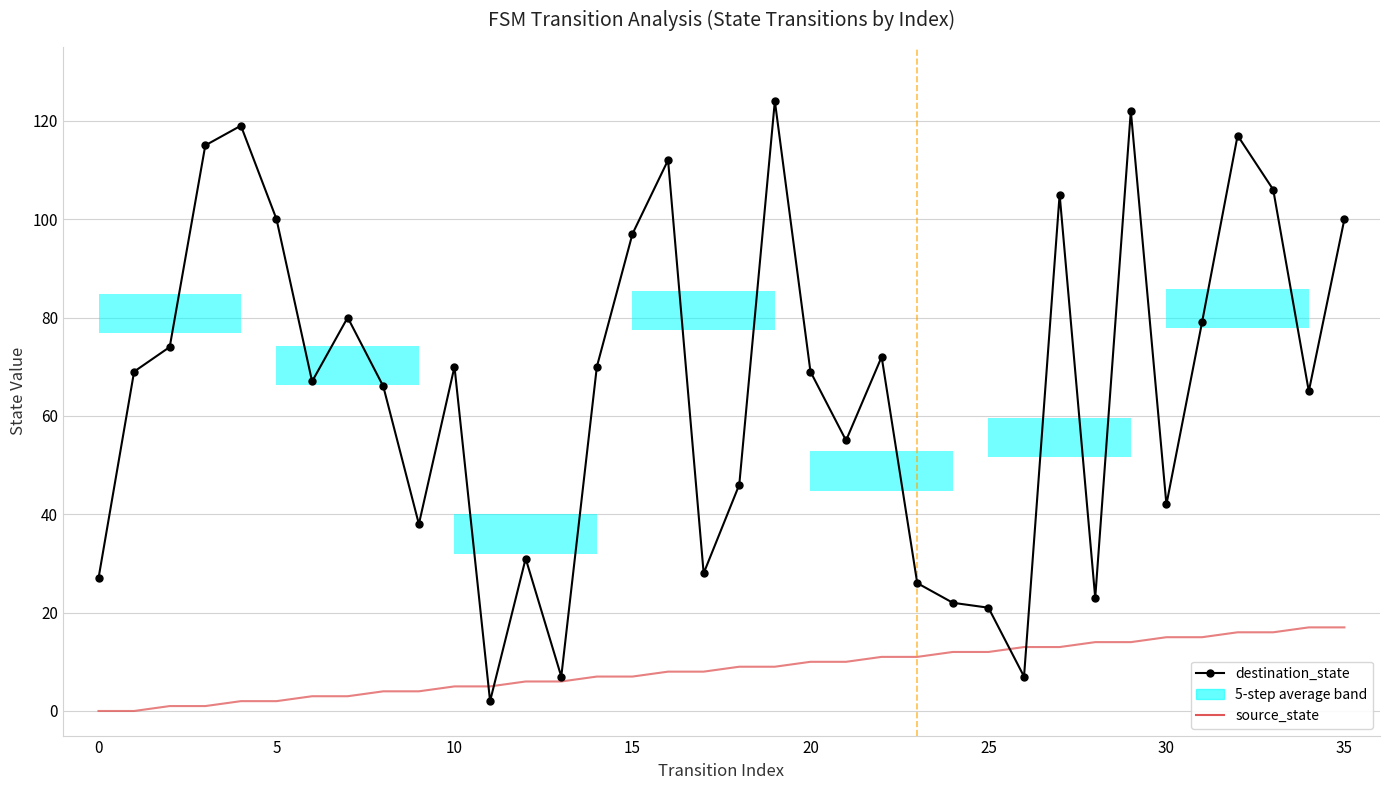

True or false: destination_state has more than 2 points higher than both neighbors.

True